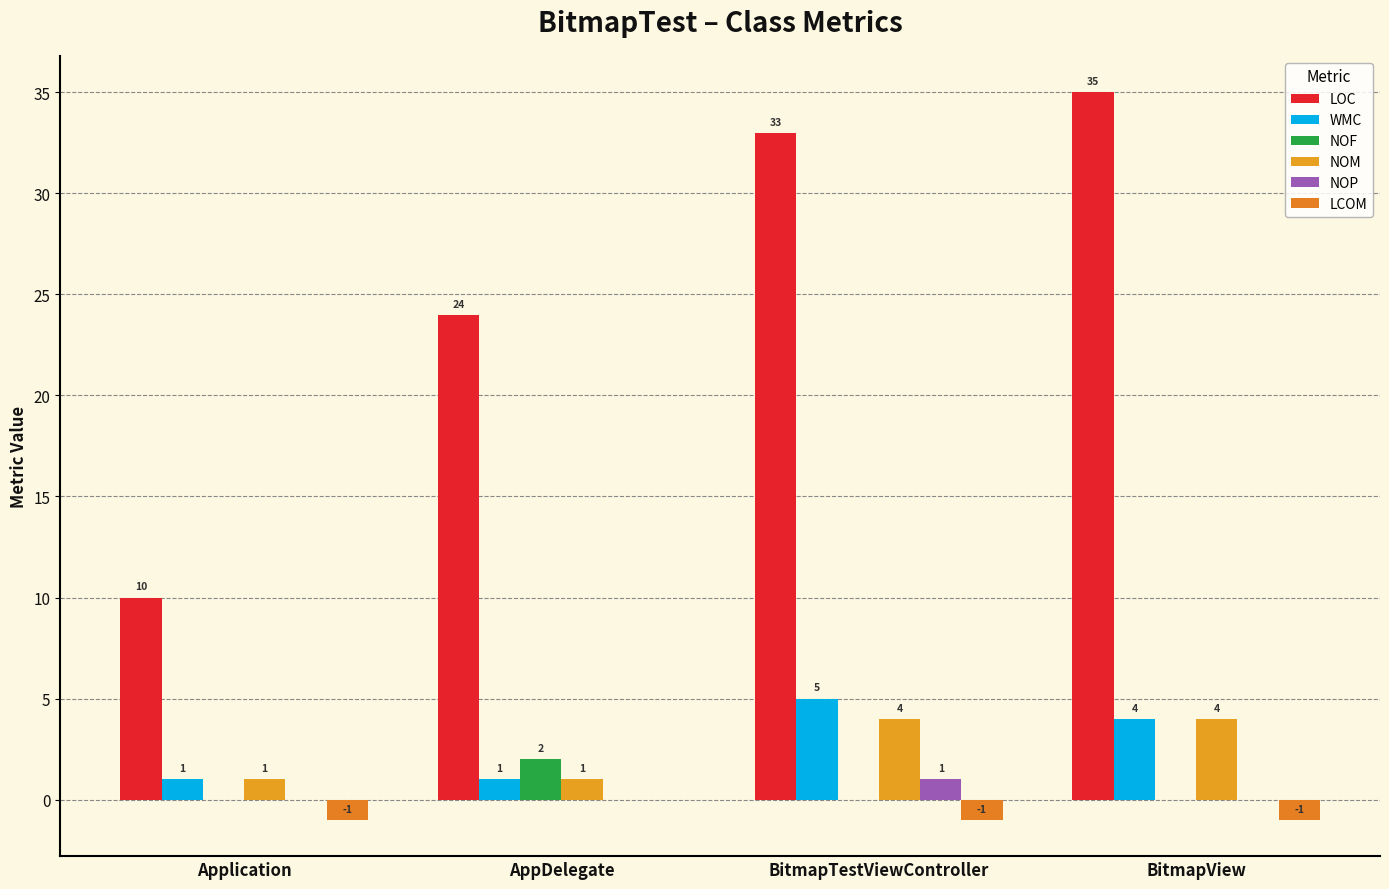

At which category is the sum across all series the highest?

BitmapTestViewController